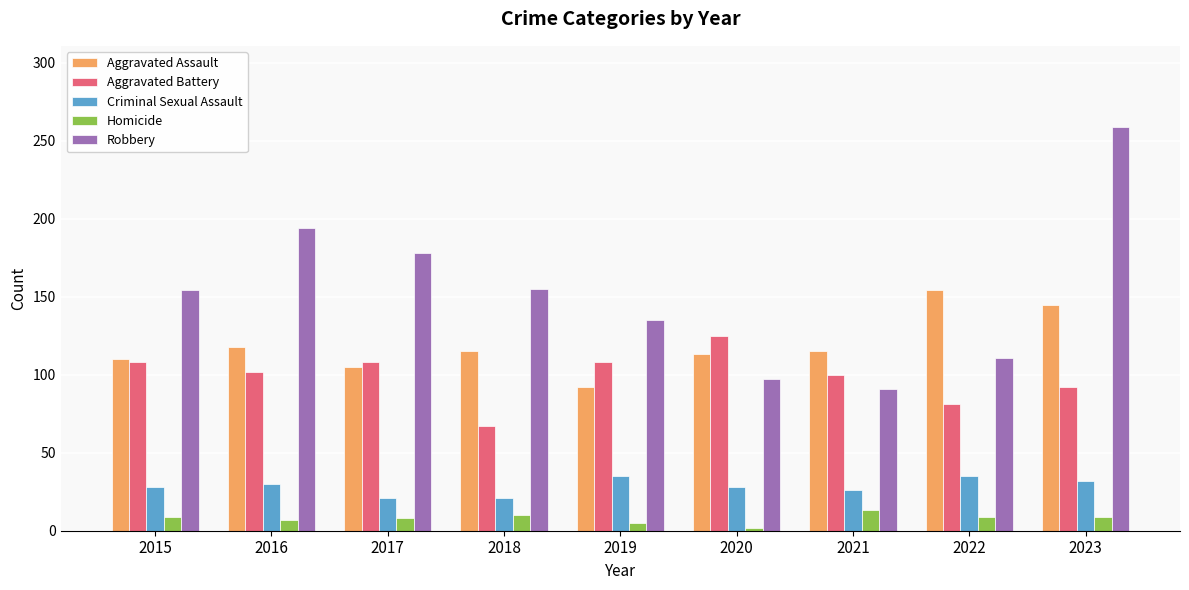

What is the value of the Robbery bar at the 6th from the left?

97